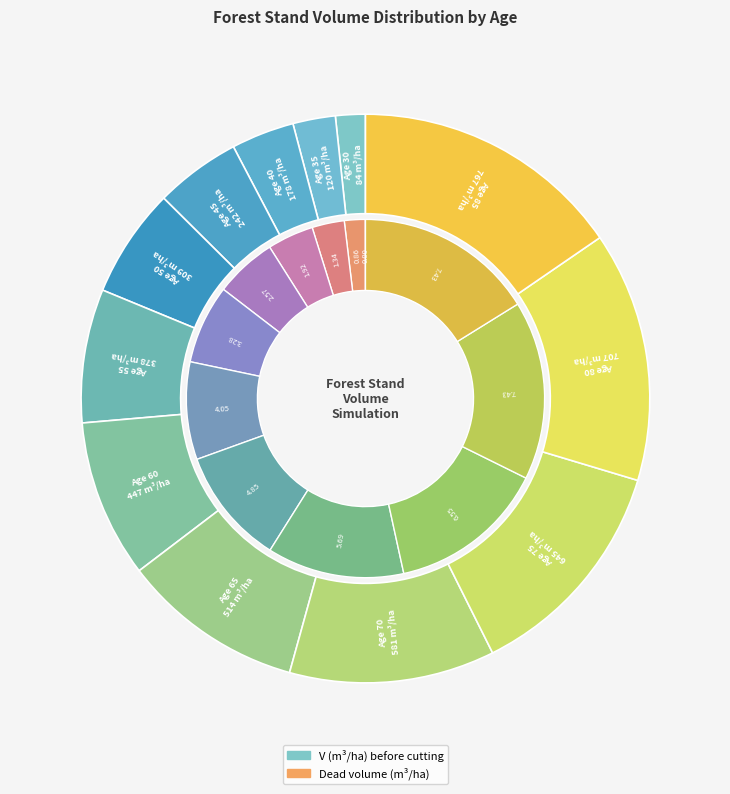

Rank the categories by value from lowest to highest.

30, 35, 40, 45, 50, 55, 60, 65, 70, 75, 80, 85